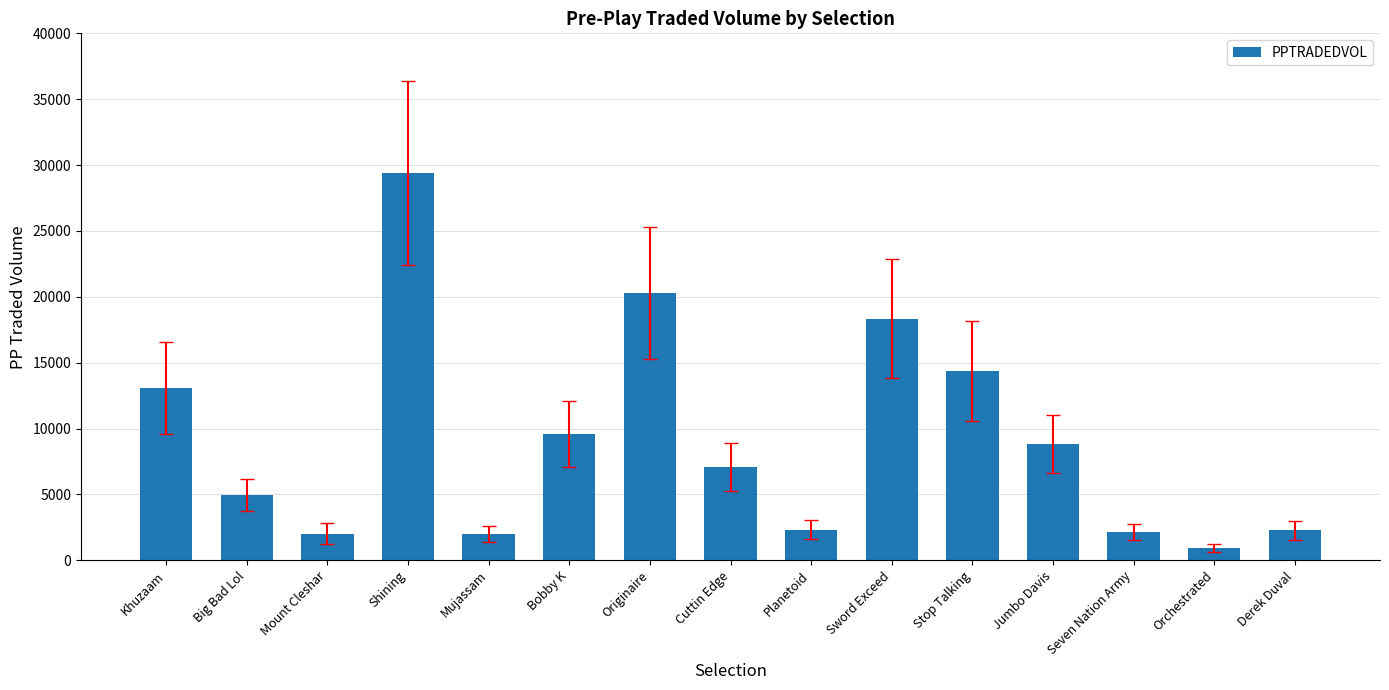

What is the difference between the maximum and minimum values?

28494.3